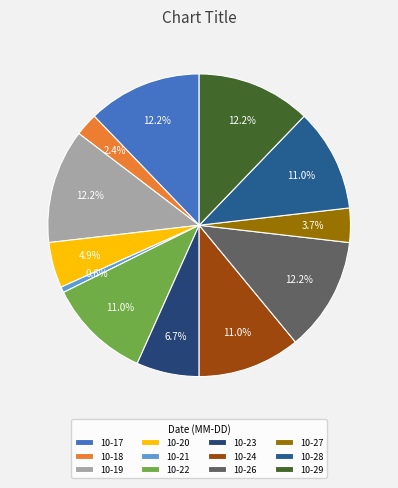

Is there any slice that represents more than half of the pie?

No